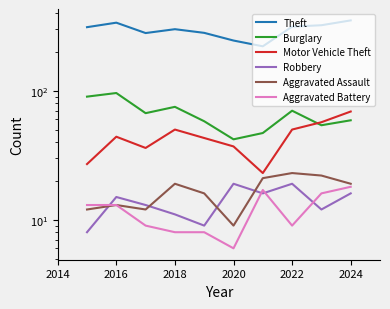

In Theft, how many points are higher than both neighbors (excluding endpoints)?

2